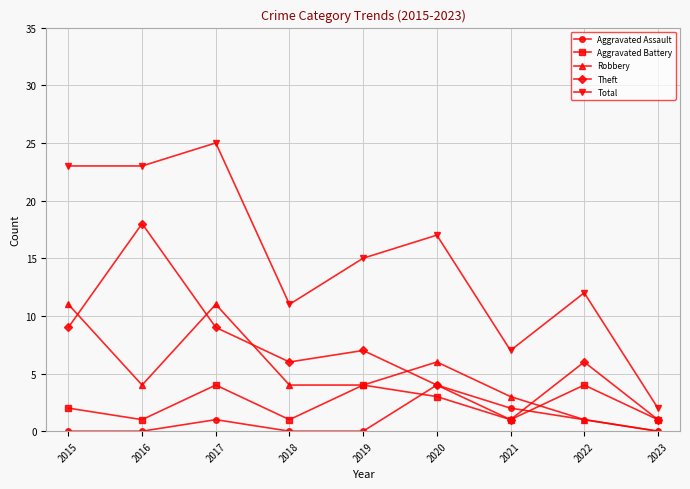

True or false: Theft has more than 2 points higher than both neighbors.

True